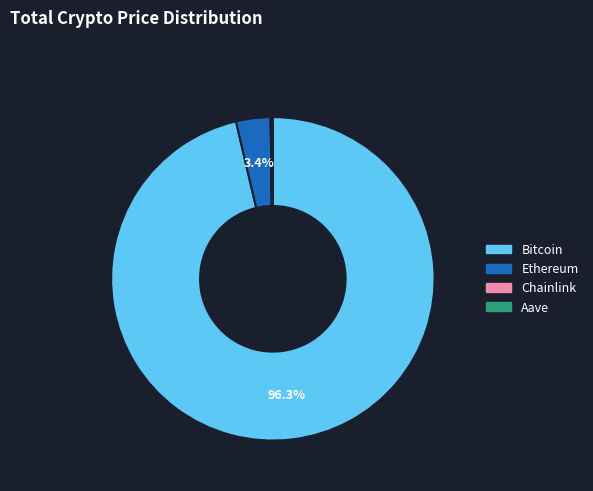

Which has a higher value, Ethereum or Bitcoin?

Bitcoin